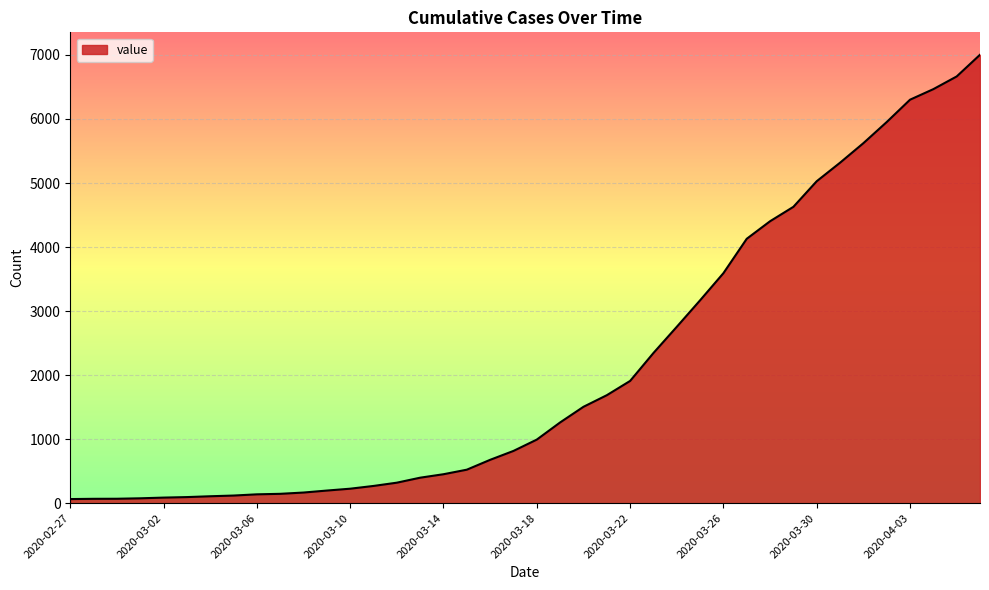

What is the maximum value shown in the chart?

7003